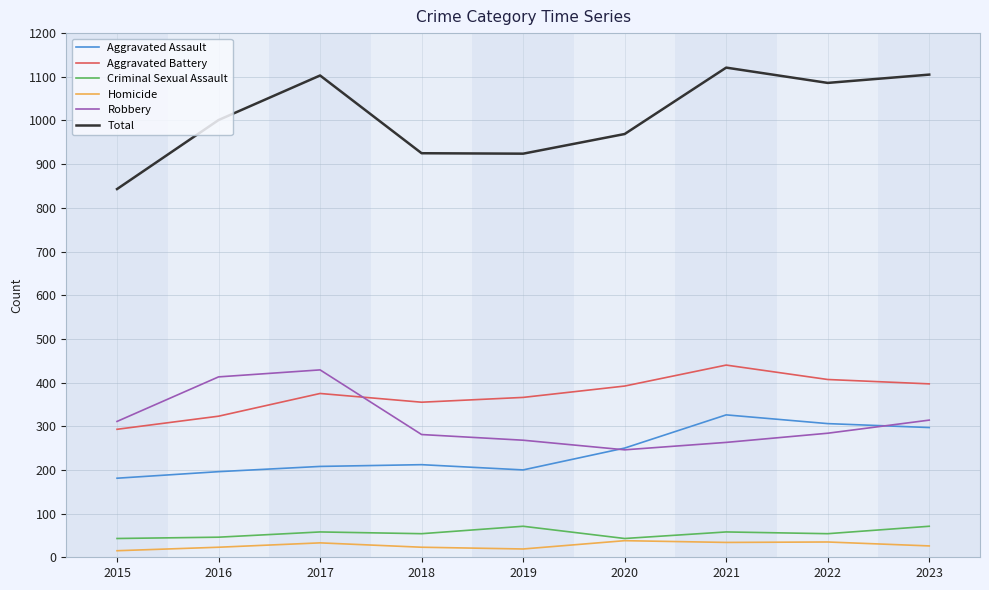

The Aggravated Assault series shows 99 at 2021. True or false?

False